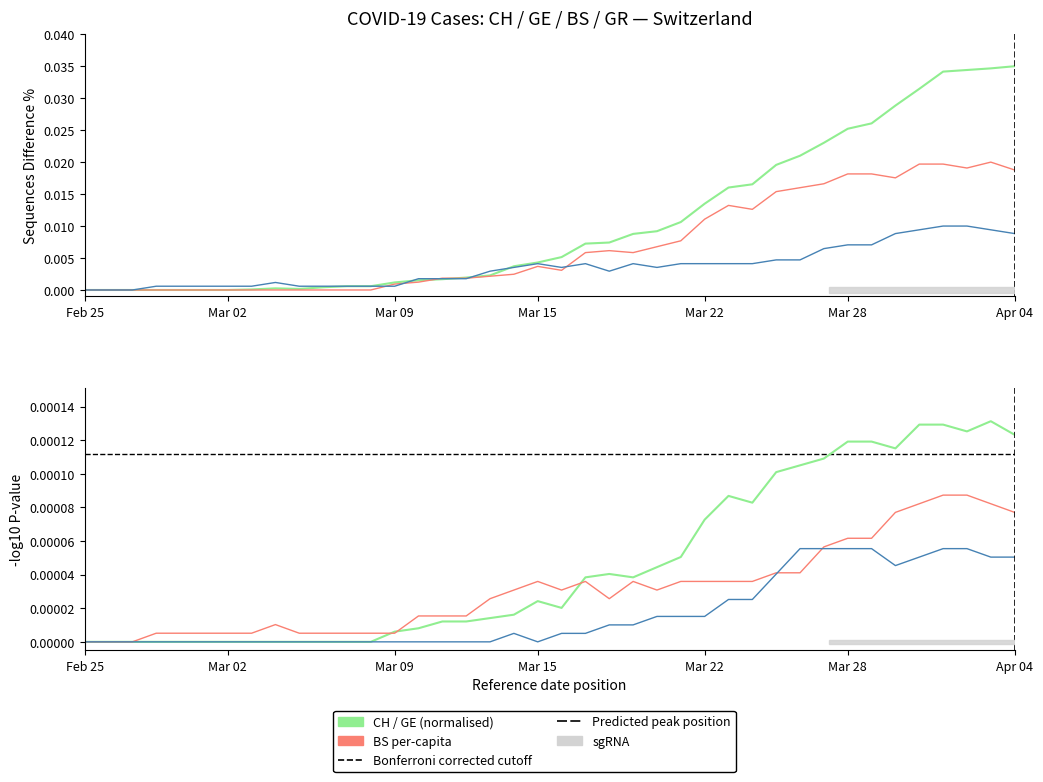

Is it true that GR equals 0.0 at 30?

False